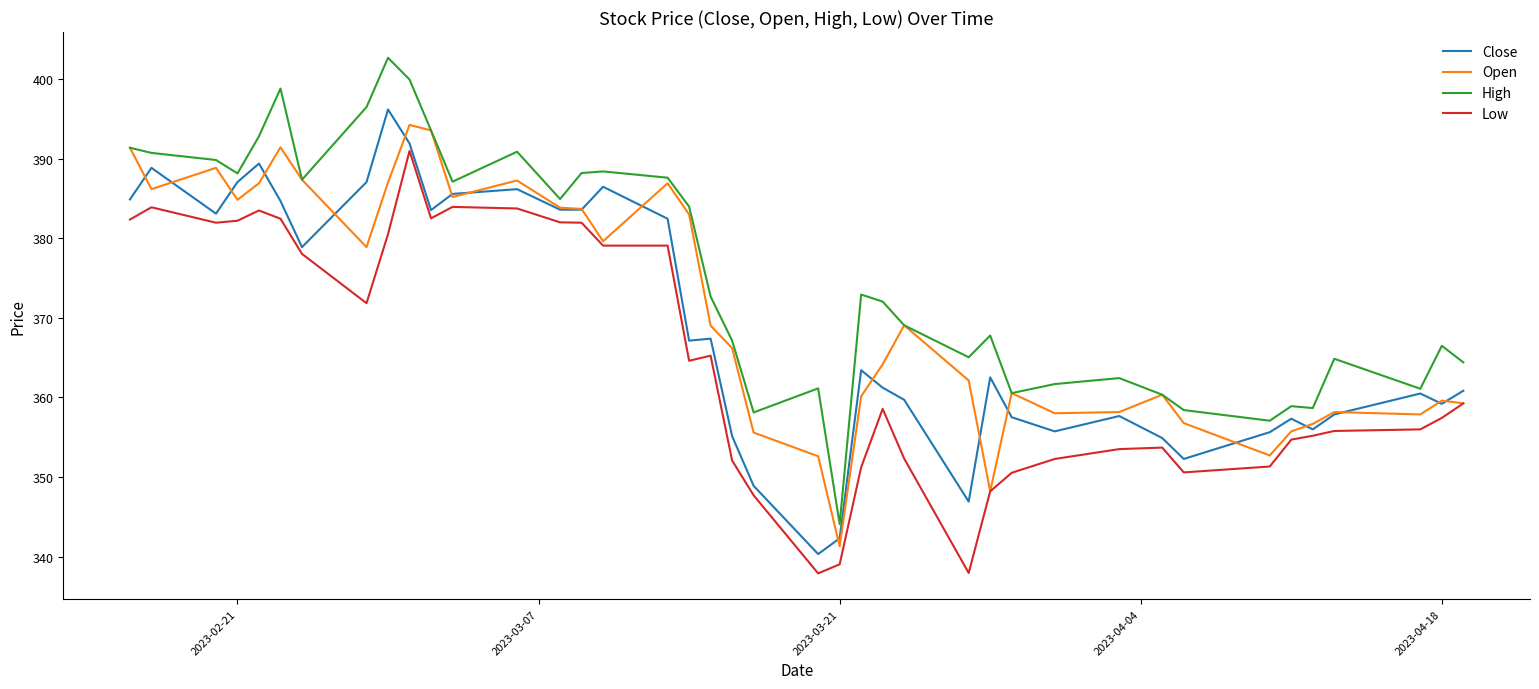

How many lines are shown in the chart?

4